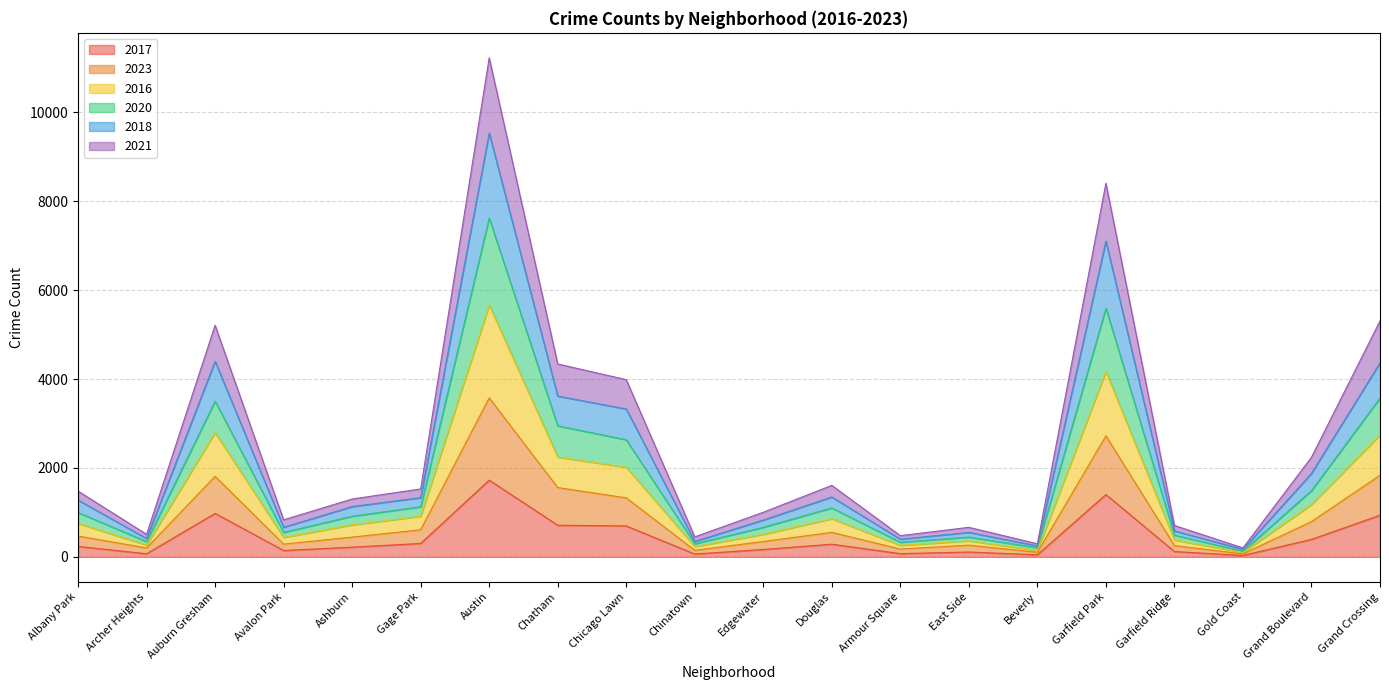

Is it true that 2023 equals 147 at Chinatown?

True